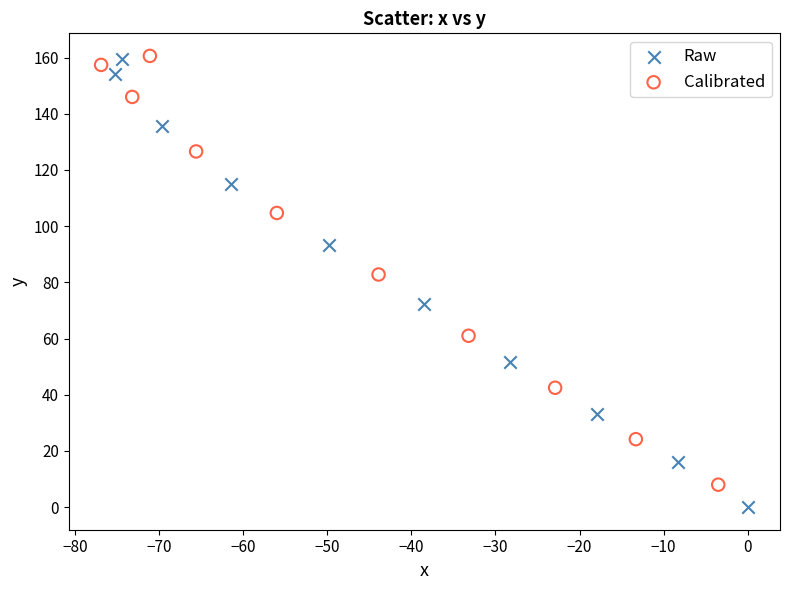

What are all the series names shown in the legend?

Raw, Calibrated